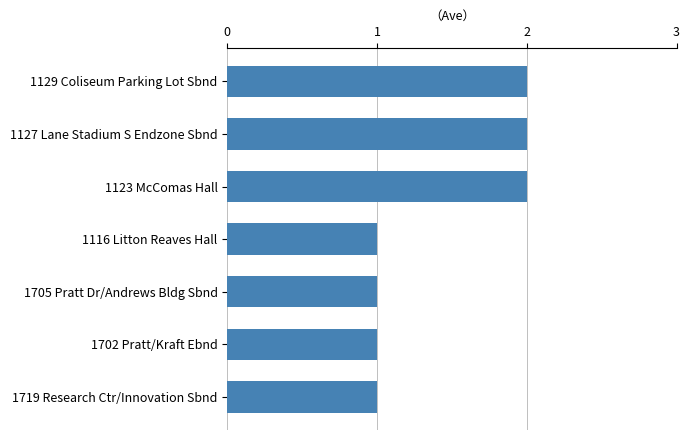

What position from the bottom is 1702 Pratt/Kraft Ebnd?

2